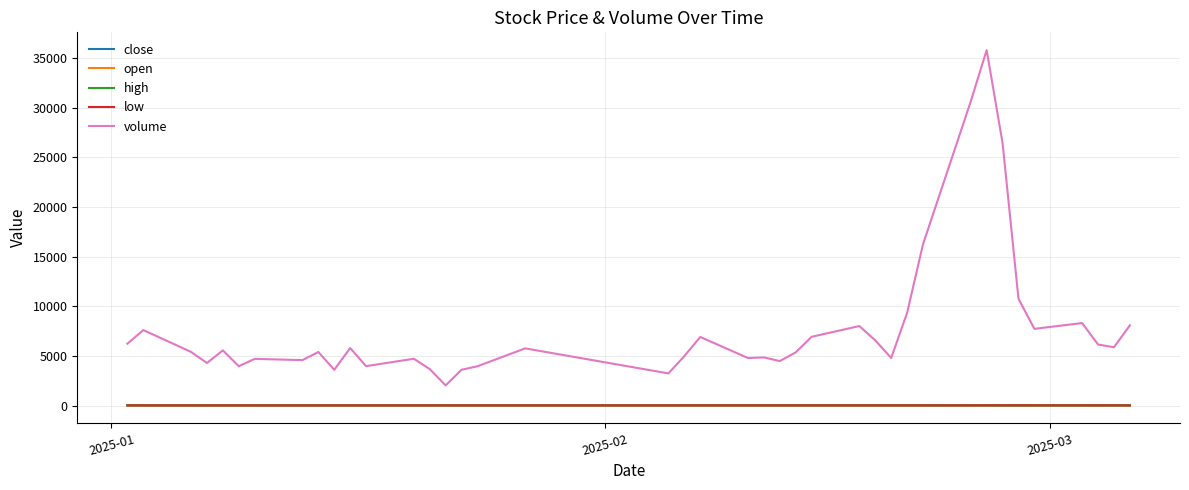

Which series has the widest spread of values?

volume